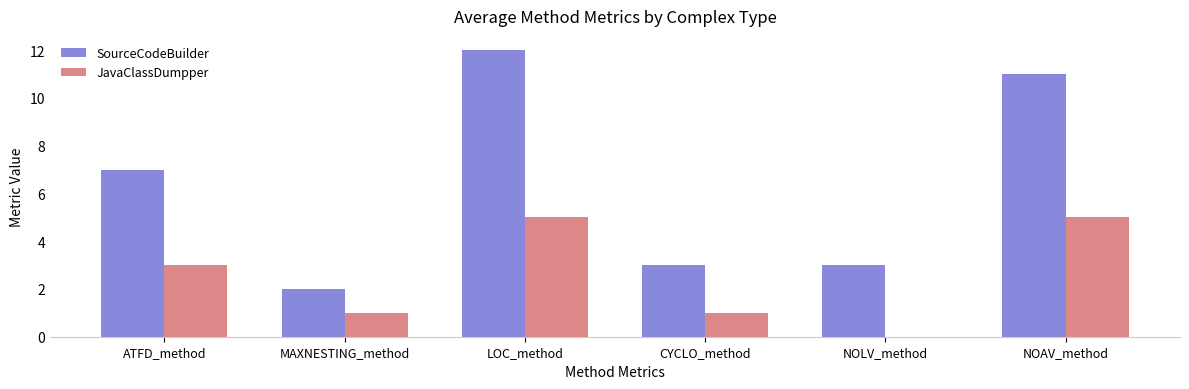

What value does the JavaClassDumpper series have at ATFD_method?

3